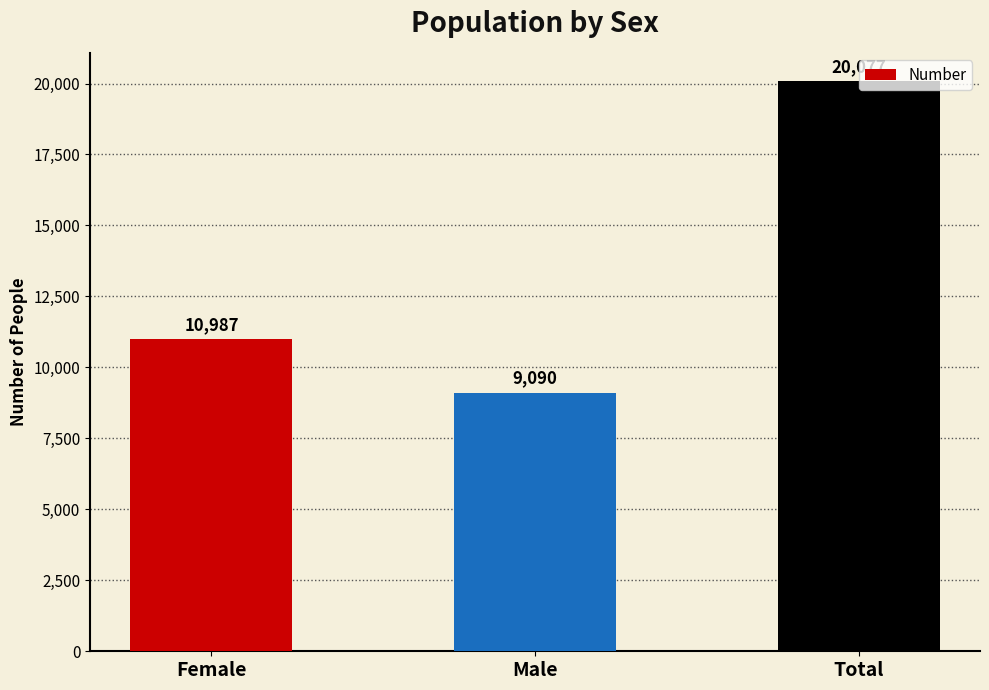

What is the label of the 3rd bar from the left?

Total